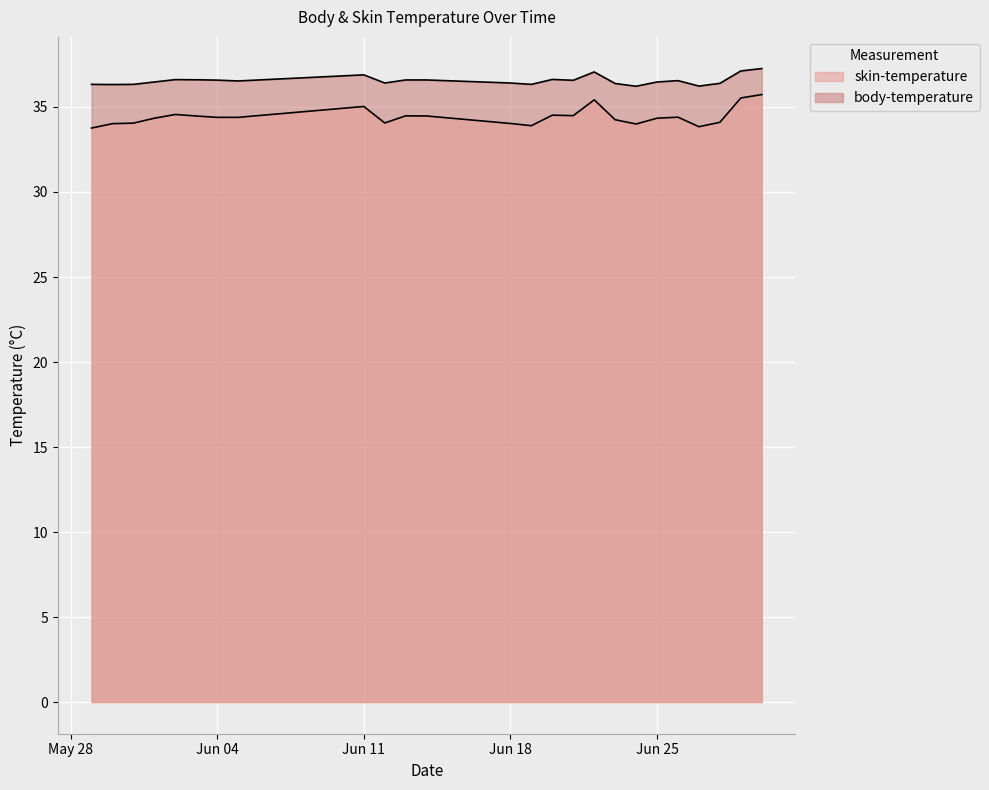

What is the difference between the second highest and second lowest values in the skin-temperature series?

1.7